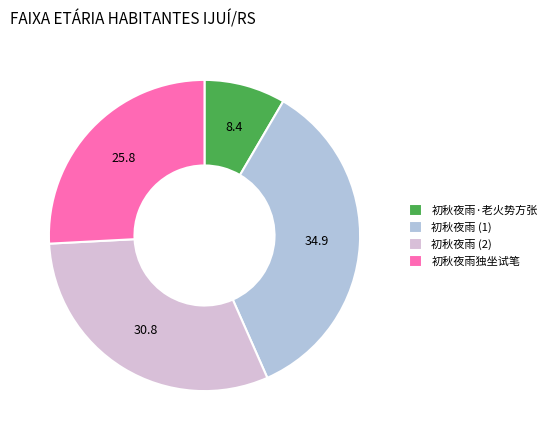

Is there any slice that represents more than half of the pie?

No